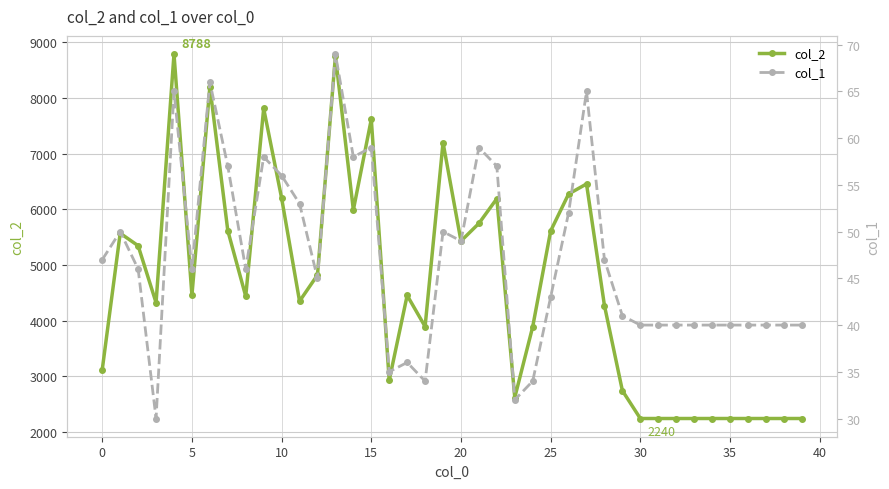

True or false: col_1 has more than 1 points higher than both neighbors.

True